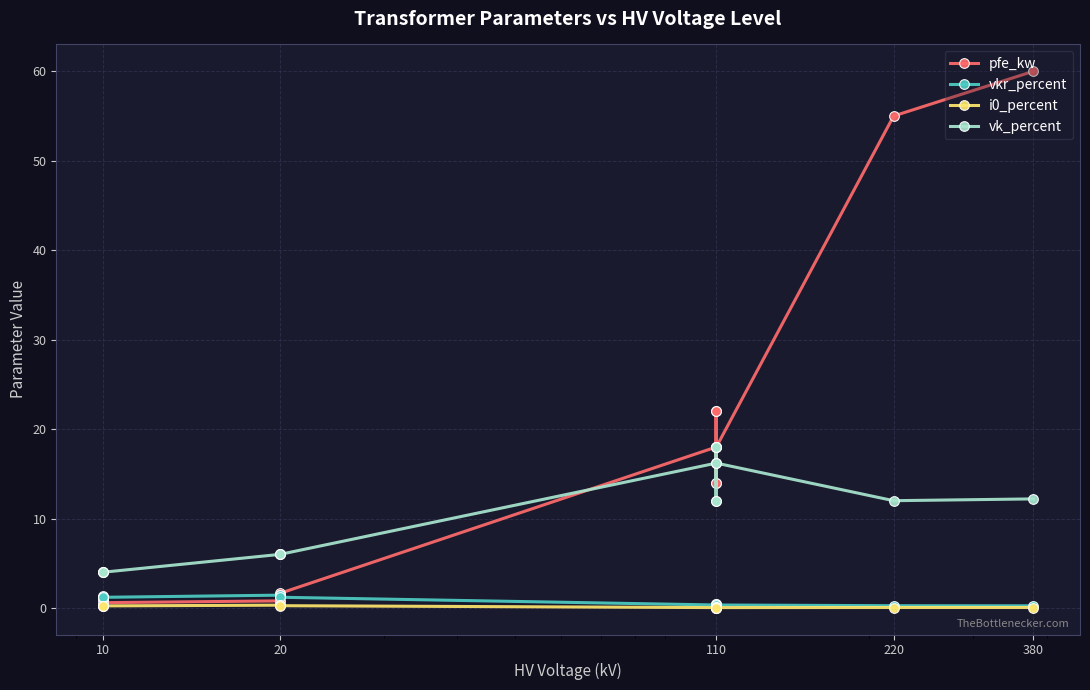

List the series in order of their peak value, highest first.

pfe_kw, vk_percent, vkr_percent, i0_percent